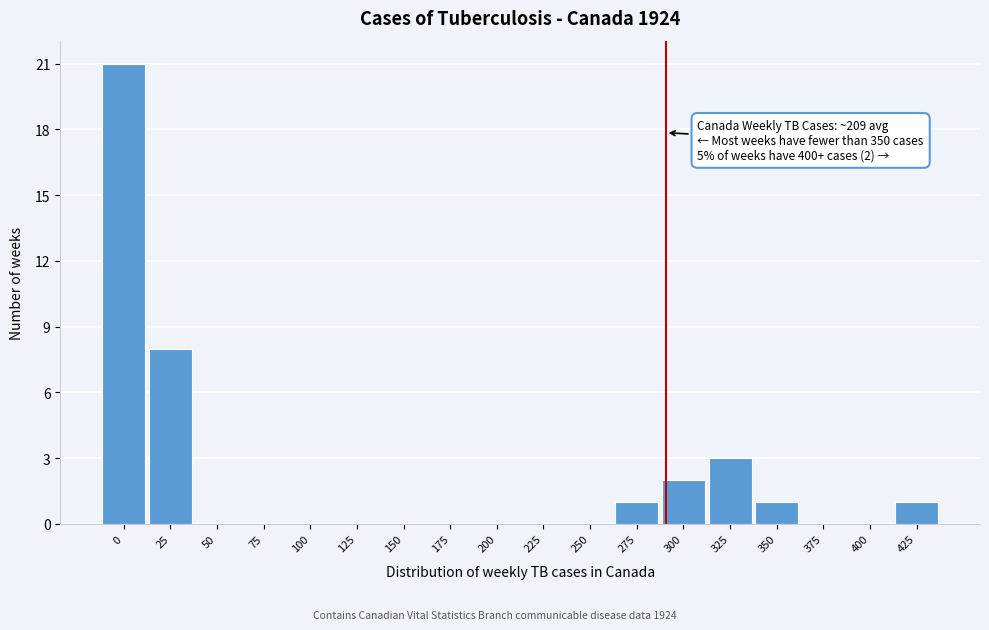

Reading right to left, list all the values displayed in this chart.

425=1	400=0	375=0	350=1	325=3	300=2	275=1	250=0	225=0	200=0	175=0	150=0	125=0	100=0	75=0	50=0	25=8	0=21